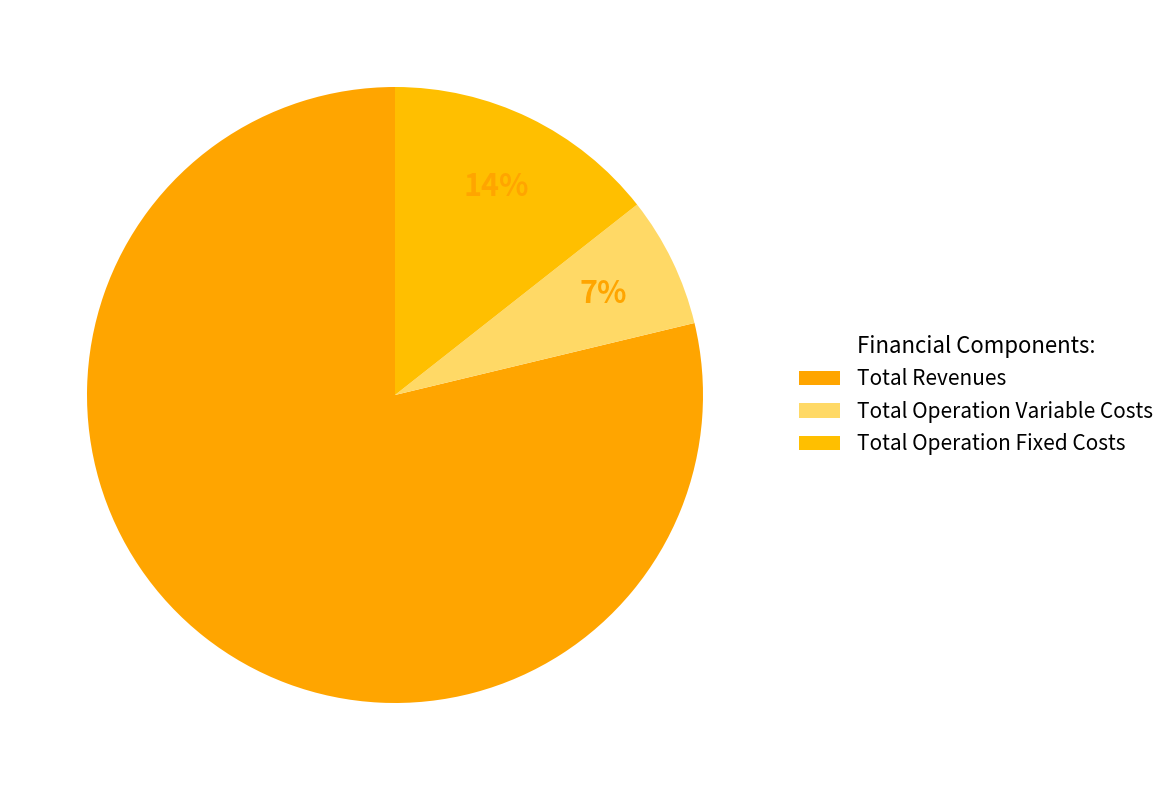

What percentage is NOT represented by Total Operation Fixed Costs?

85.6%